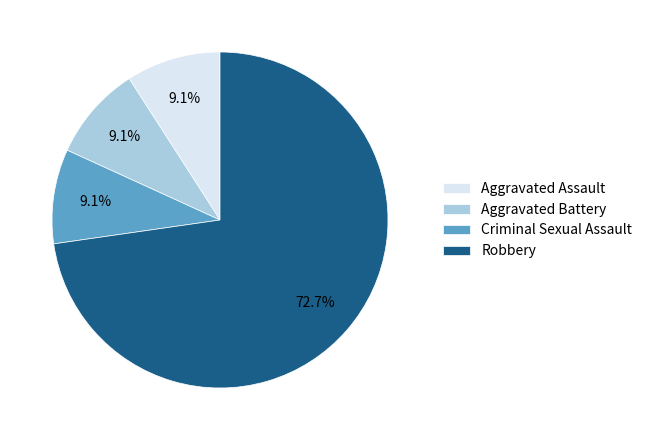

Count the number of slices in the pie.

4